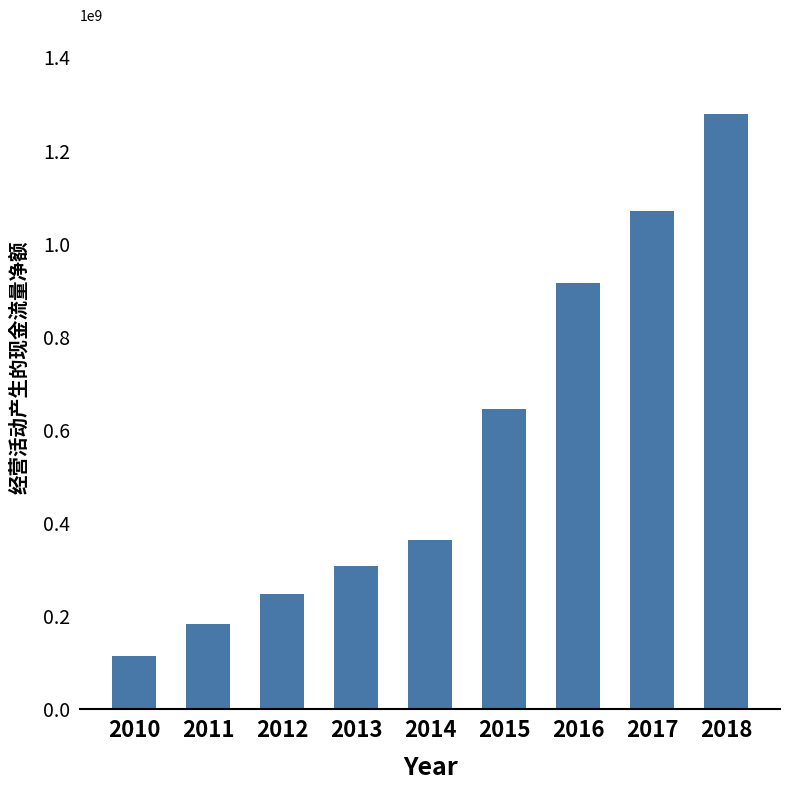

Read the value at 2011.

183918298.7